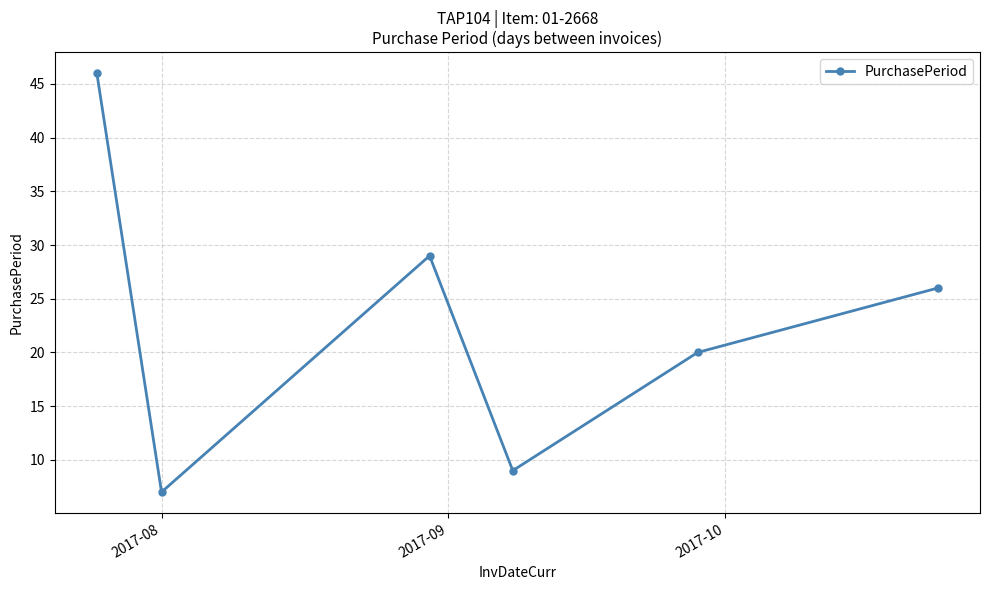

Reading left to right, what are all the values shown in this chart?

46	7	29	9	20	26